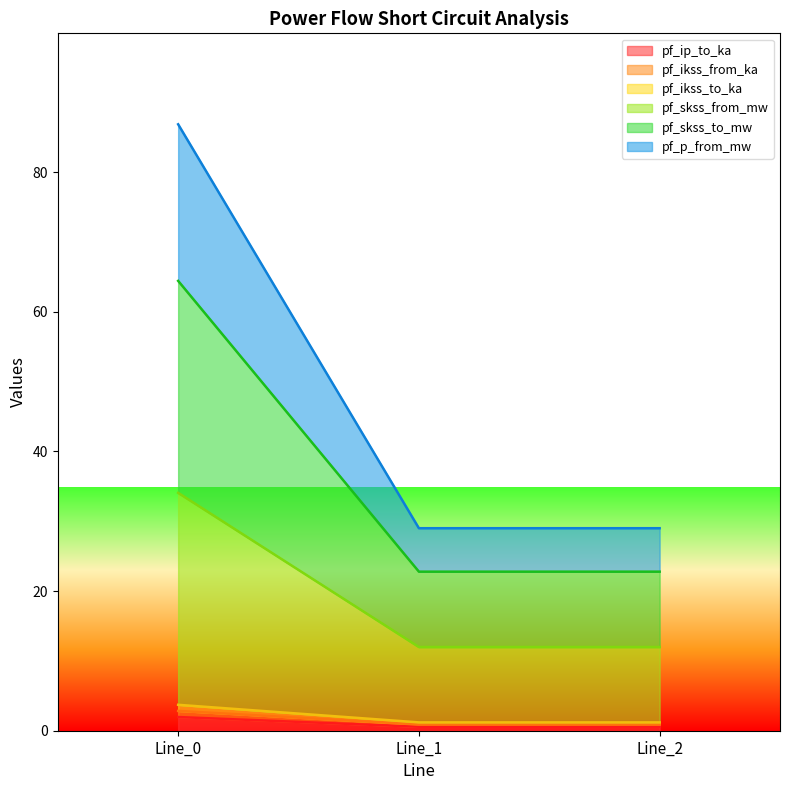

Reading right to left, extract all data points from this chart.

pf_ip_to_ka: 0.6	0.6	2.0
pf_ikss_from_ka: 0.9	0.9	2.8
pf_ikss_to_ka: 1.2	1.2	3.7
pf_skss_from_mw: 12.0	12.0	34.1
pf_skss_to_mw: 22.8	22.8	64.4
pf_p_from_mw: 29.0	29.0	86.8